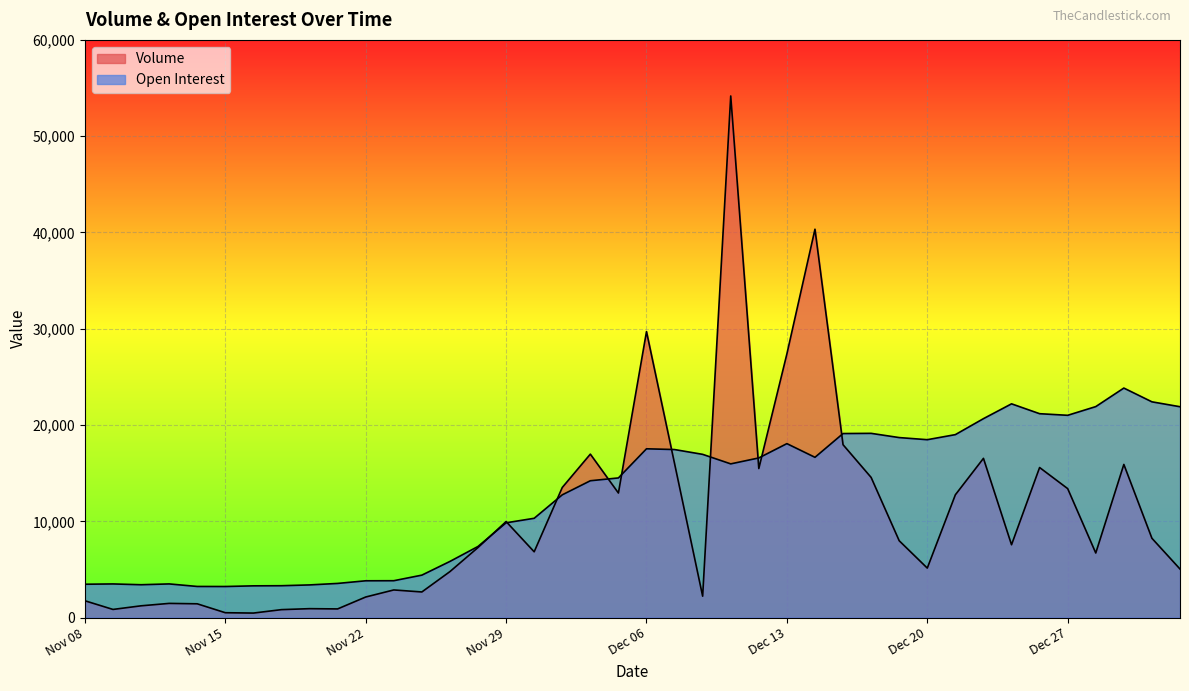

How many data points does each series have?

40